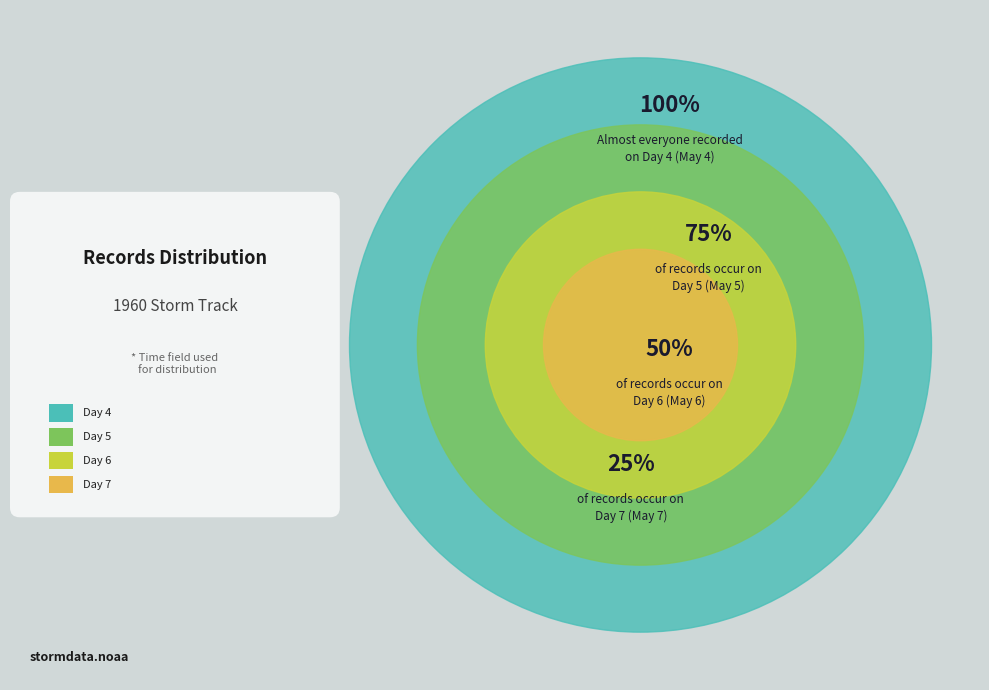

Which slice is the largest?

Day 4